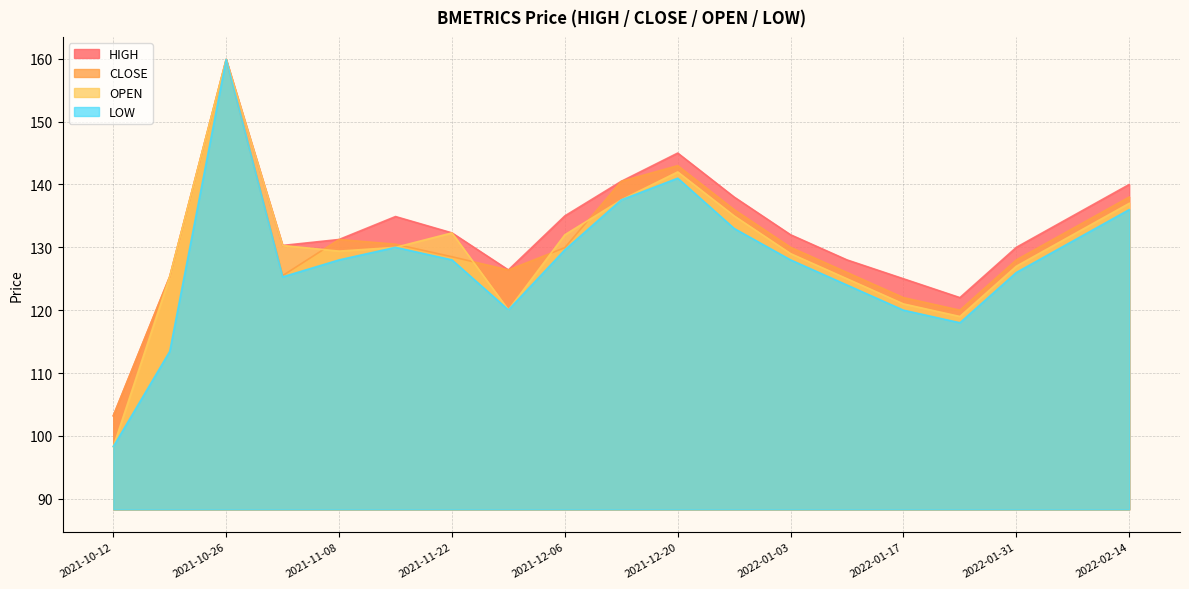

What are all the series names shown in the legend?

HIGH, CLOSE, OPEN, LOW